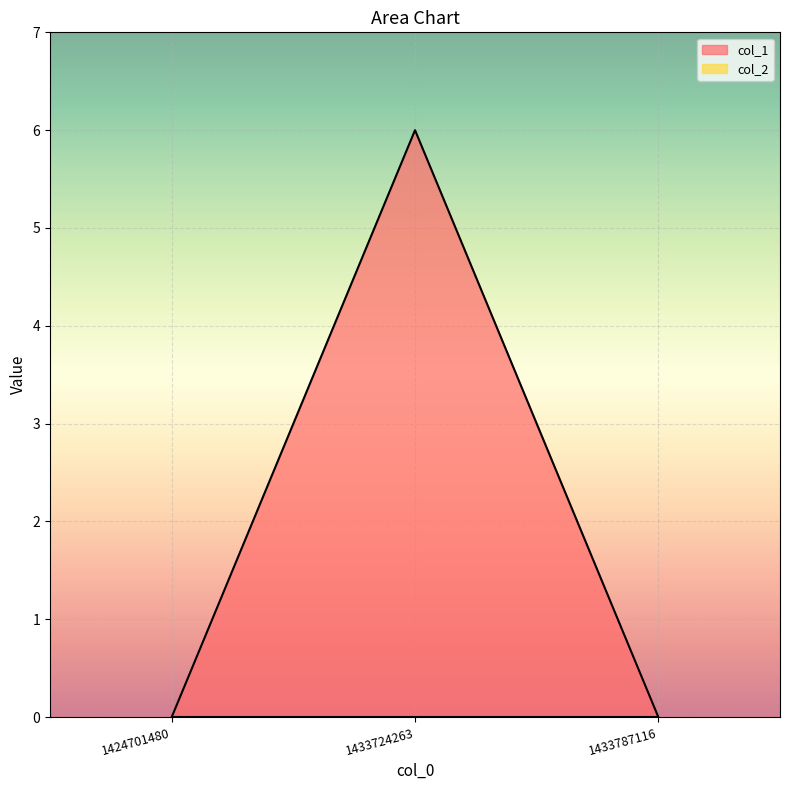

What is the difference between the values at 1433724263 and 1433787116?

6